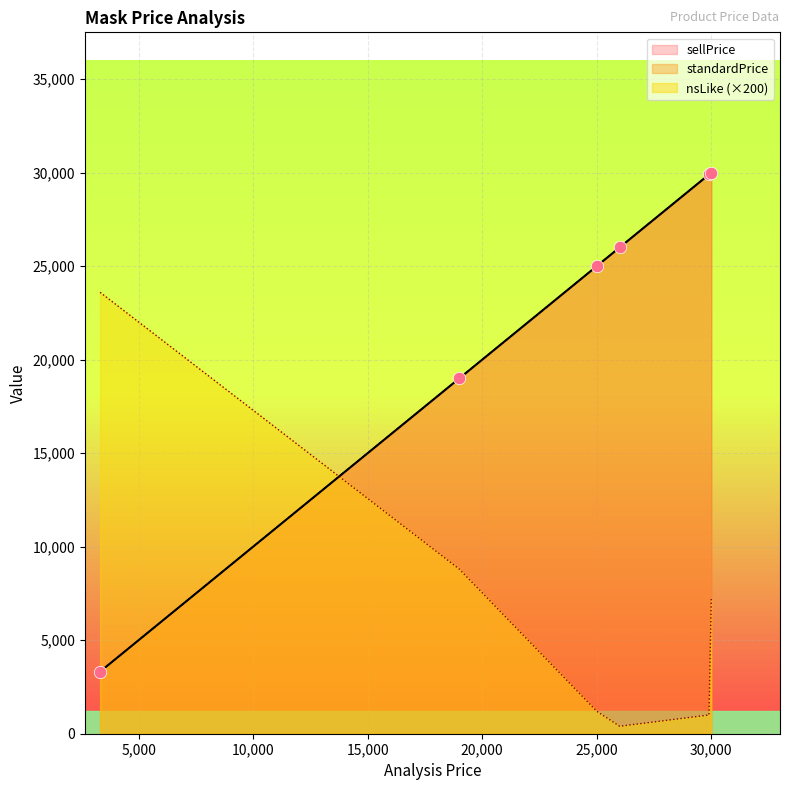

Is the value of sellPrice at 29900 greater than the value of nsLike at 29900?

Yes